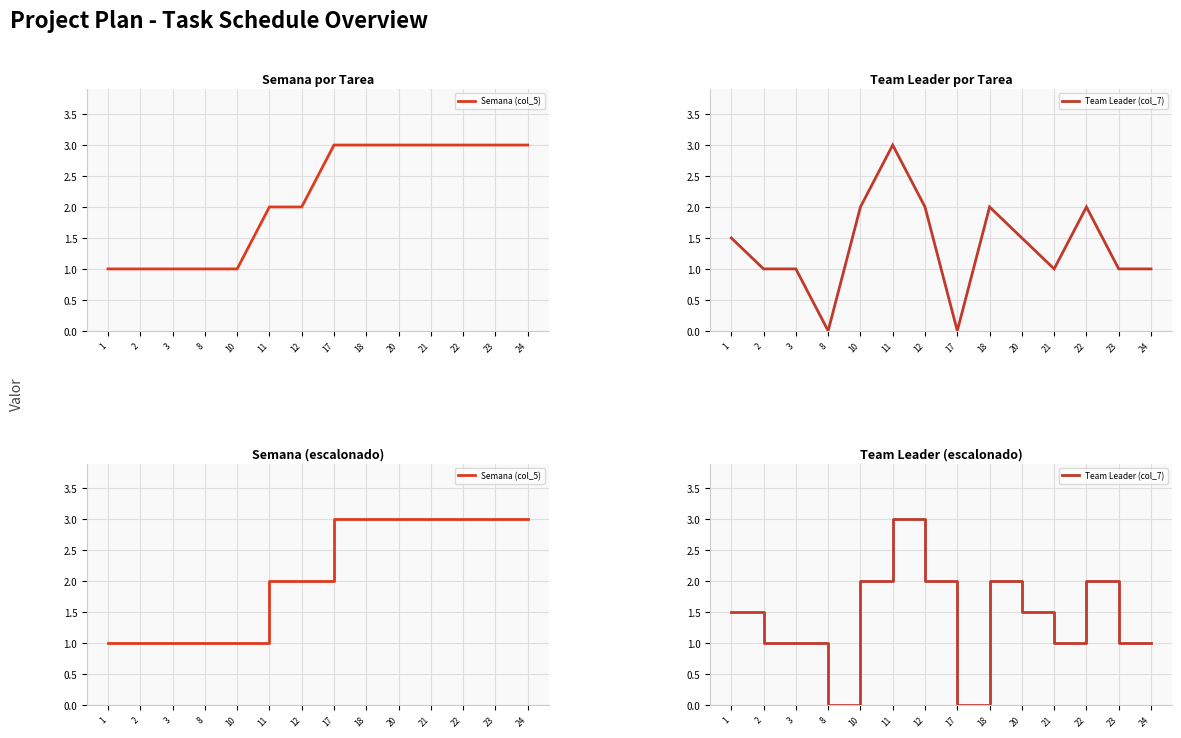

Rank the series at 18 from highest to lowest value.

Semana (col_5), Team Leader (col_7)